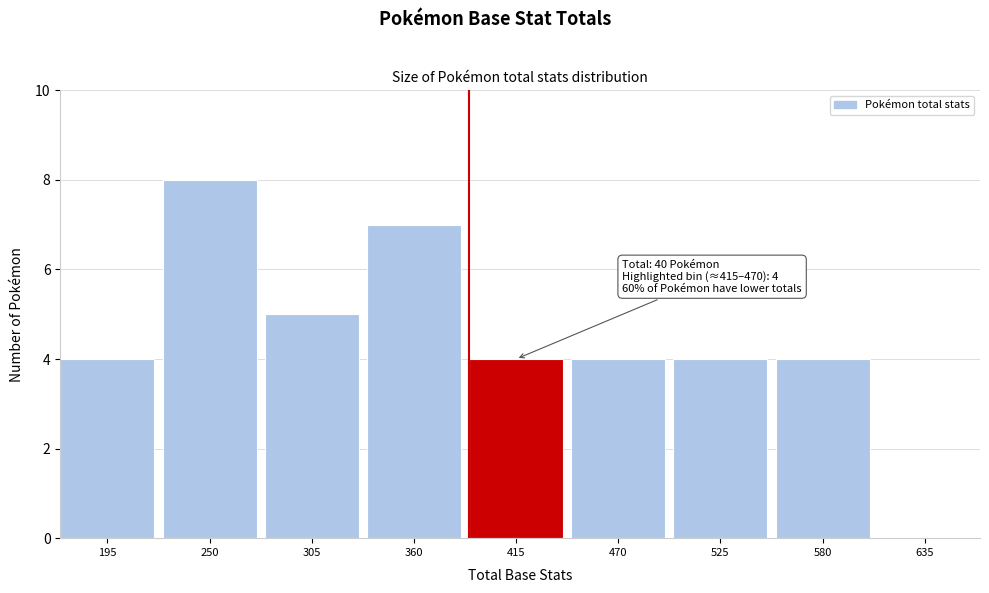

Reading left to right, transcribe all the data shown in this chart.

195=4	250=8	305=5	360=7	415=4	470=4	525=4	580=4	635=0